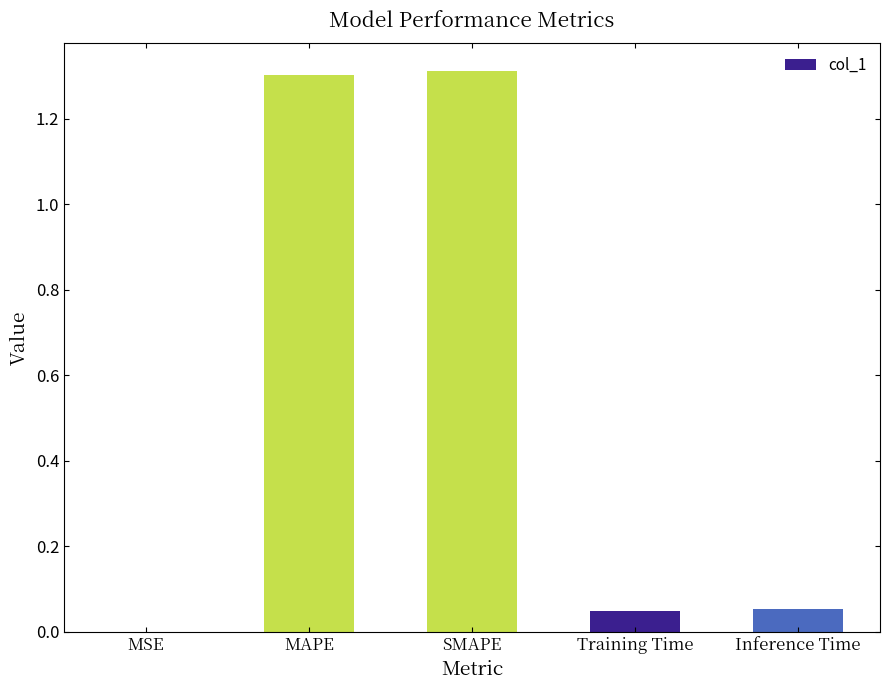

The chart shows a value of 2.3 at SMAPE. True or false?

False